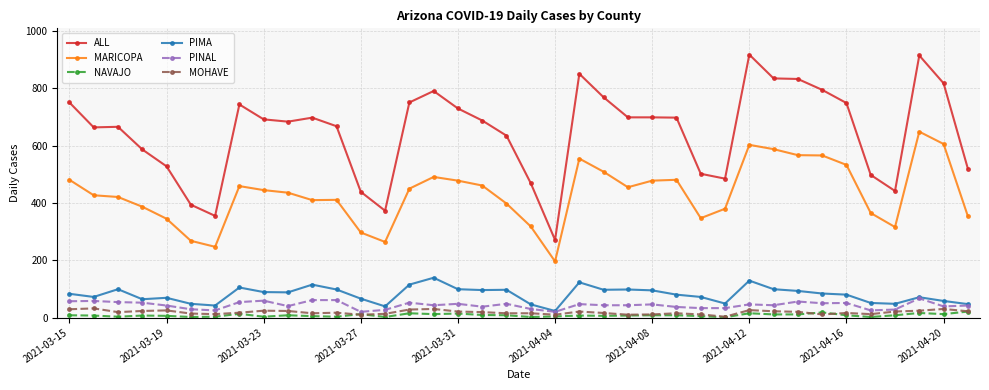

Which series has the largest total across all categories?

ALL